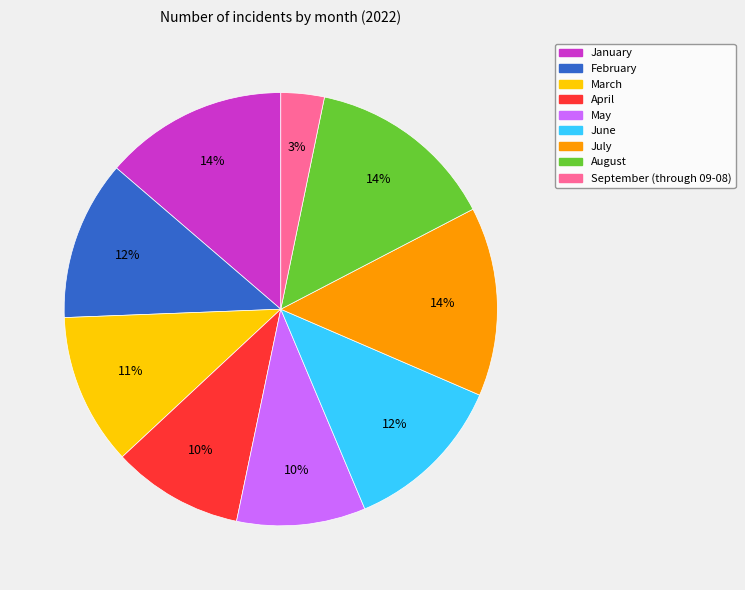

How many segments does this pie chart have?

9